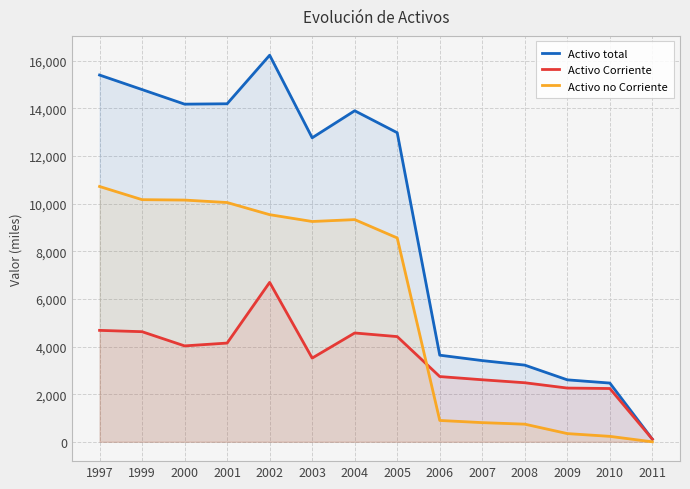

What is the highest value of the Activo no Corriente series?

10717